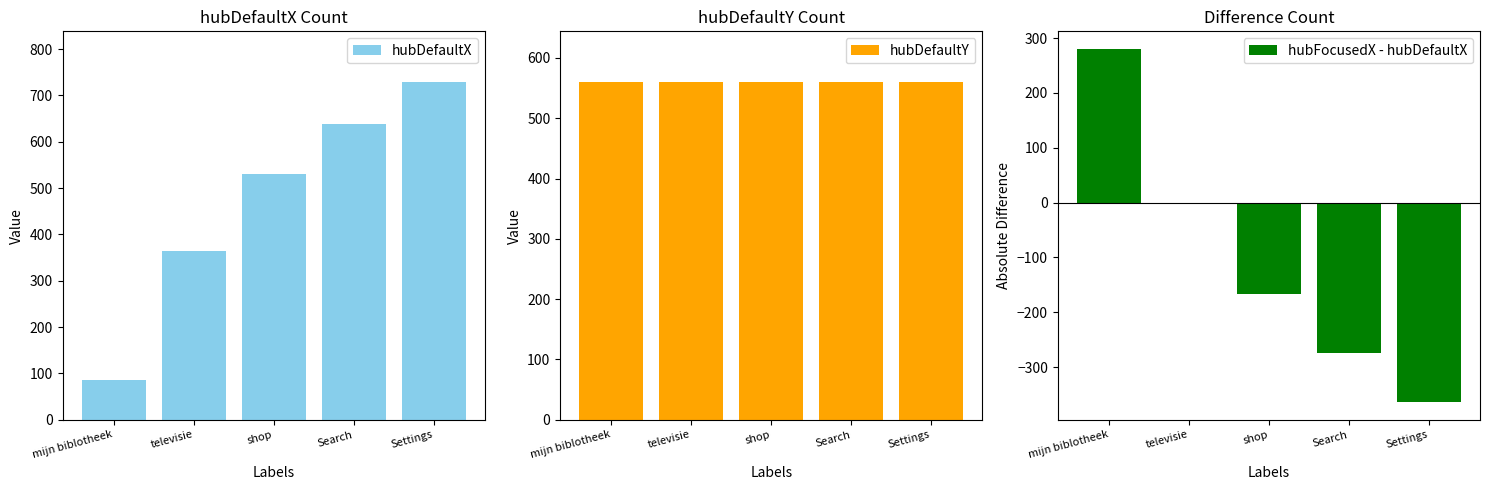

Which series has the widest spread of values?

hubDefaultX